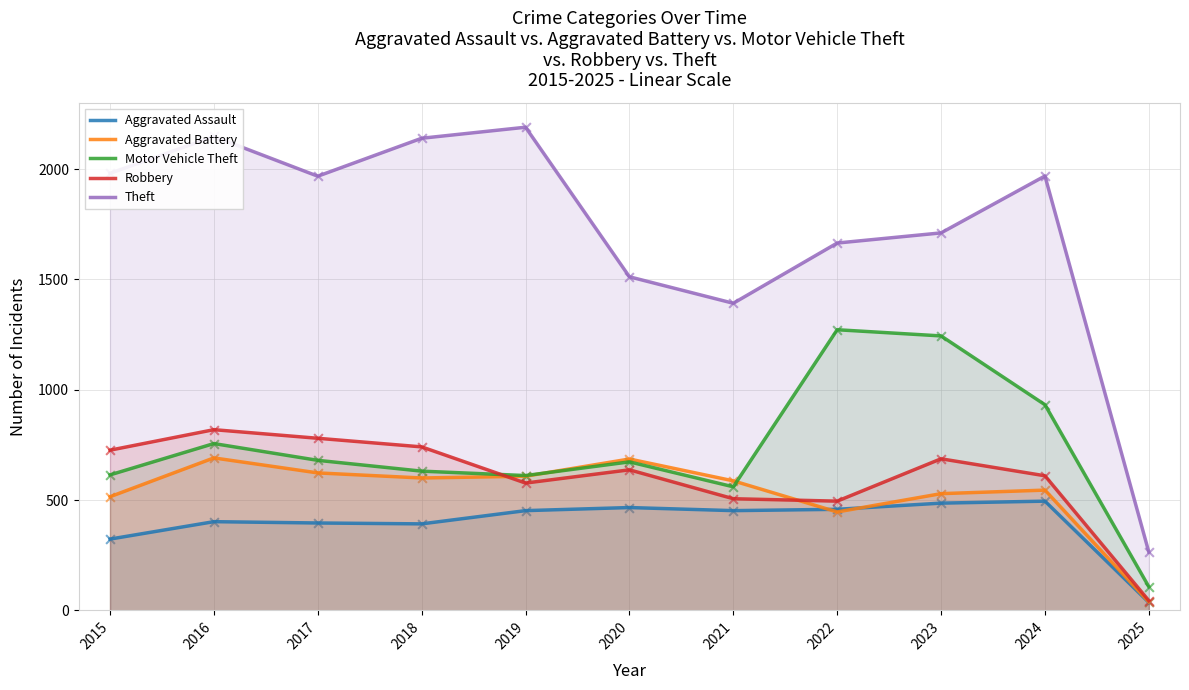

At which category is the sum across all series the highest?

2016